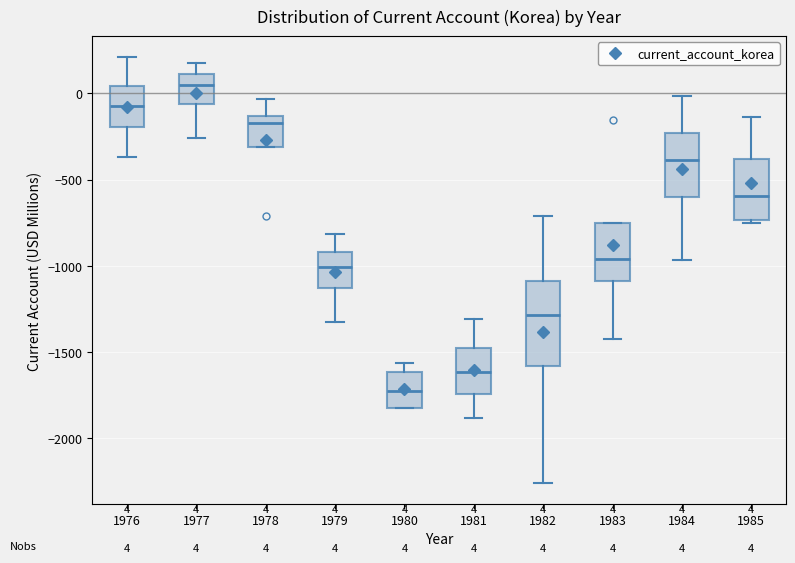

Which box's median line is the lowest?

1980